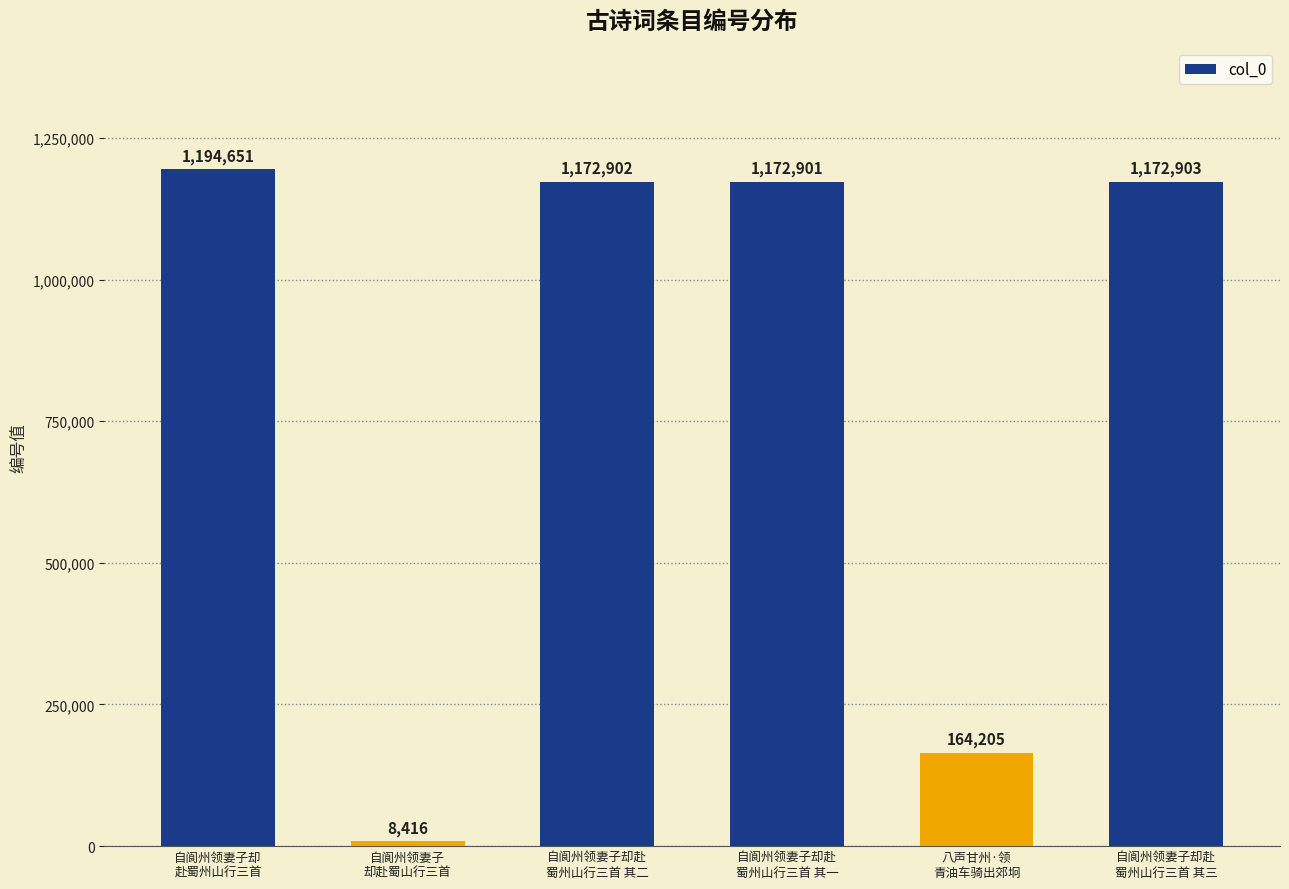

At which label is the value closest to 601533?

八声甘州·领
青油车骑出郊坰